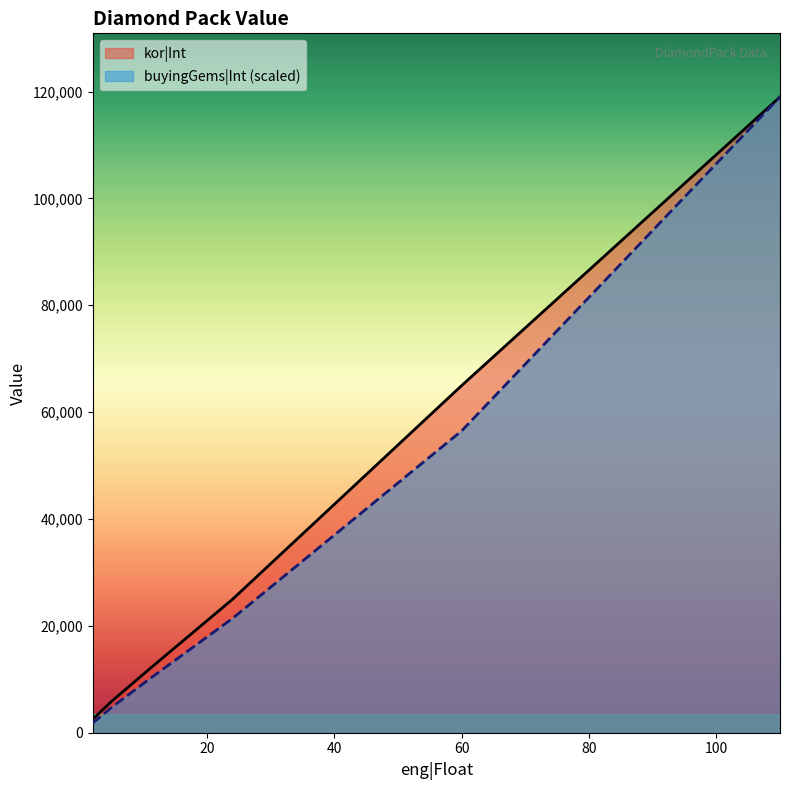

Which series has the largest total across all categories?

kor|Int